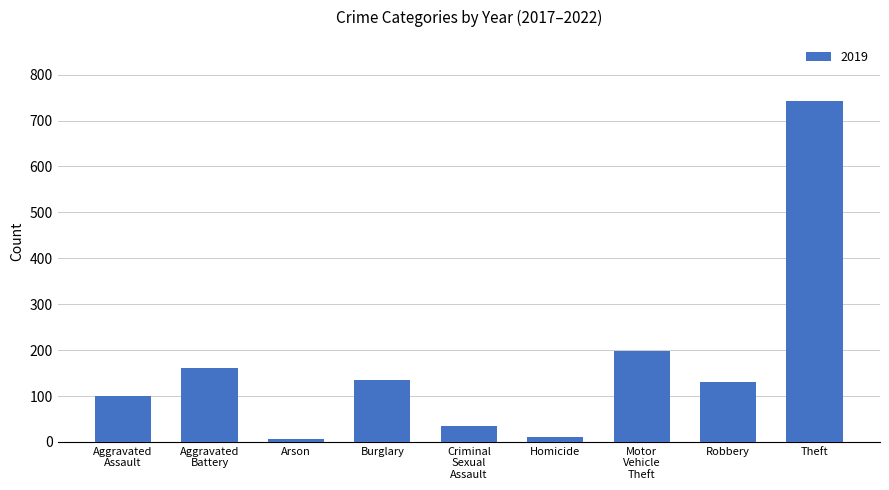

What is the maximum value shown in the chart?

742